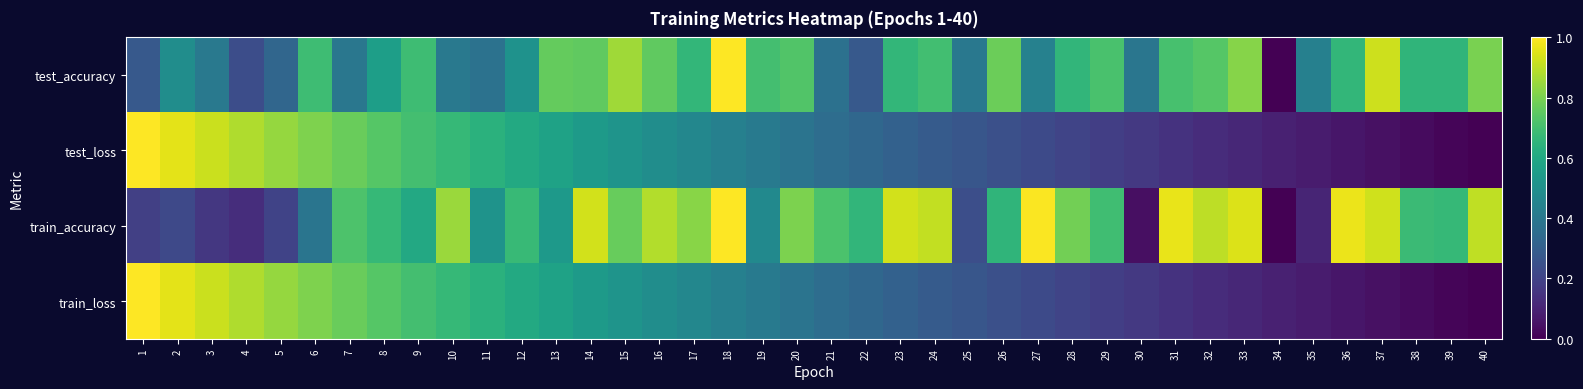

Reading right to left, extract all data points from this chart.

test_accuracy: 40=0.8	39=0.7	38=0.7	37=0.9	36=0.7	35=0.4	34=0.0	33=0.8	32=0.7	31=0.7	30=0.4	29=0.7	28=0.7	27=0.4	26=0.8	25=0.4	24=0.7	23=0.7	22=0.3	21=0.4	20=0.7	19=0.7	18=1.0	17=0.7	16=0.8	15=0.9	14=0.8	13=0.8	12=0.5	11=0.4	10=0.4	9=0.7	8=0.6	7=0.4	6=0.7	5=0.3	4=0.2	3=0.4	2=0.5	1=0.3
test_loss: 40=0.0	39=0.0	38=0.0	37=0.0	36=0.1	35=0.1	34=0.1	33=0.1	32=0.1	31=0.1	30=0.2	29=0.2	28=0.2	27=0.2	26=0.2	25=0.3	24=0.3	23=0.3	22=0.3	21=0.4	20=0.4	19=0.4	18=0.4	17=0.5	16=0.5	15=0.5	14=0.5	13=0.6	12=0.6	11=0.6	10=0.7	9=0.7	8=0.7	7=0.8	6=0.8	5=0.8	4=0.9	3=0.9	2=1.0	1=1.0
train_accuracy: 40=0.9	39=0.7	38=0.7	37=0.9	36=1.0	35=0.1	34=0.0	33=0.9	32=0.9	31=1.0	30=0.0	29=0.7	28=0.8	27=1.0	26=0.7	25=0.2	24=0.9	23=0.9	22=0.7	21=0.7	20=0.8	19=0.5	18=1.0	17=0.8	16=0.9	15=0.8	14=0.9	13=0.5	12=0.7	11=0.5	10=0.8	9=0.6	8=0.7	7=0.7	6=0.4	5=0.2	4=0.1	3=0.2	2=0.2	1=0.2
train_loss: 40=0.0	39=0.0	38=0.0	37=0.0	36=0.1	35=0.1	34=0.1	33=0.1	32=0.1	31=0.1	30=0.2	29=0.2	28=0.2	27=0.2	26=0.2	25=0.3	24=0.3	23=0.3	22=0.3	21=0.4	20=0.4	19=0.4	18=0.4	17=0.5	16=0.5	15=0.5	14=0.5	13=0.6	12=0.6	11=0.6	10=0.7	9=0.7	8=0.7	7=0.8	6=0.8	5=0.8	4=0.9	3=0.9	2=1.0	1=1.0